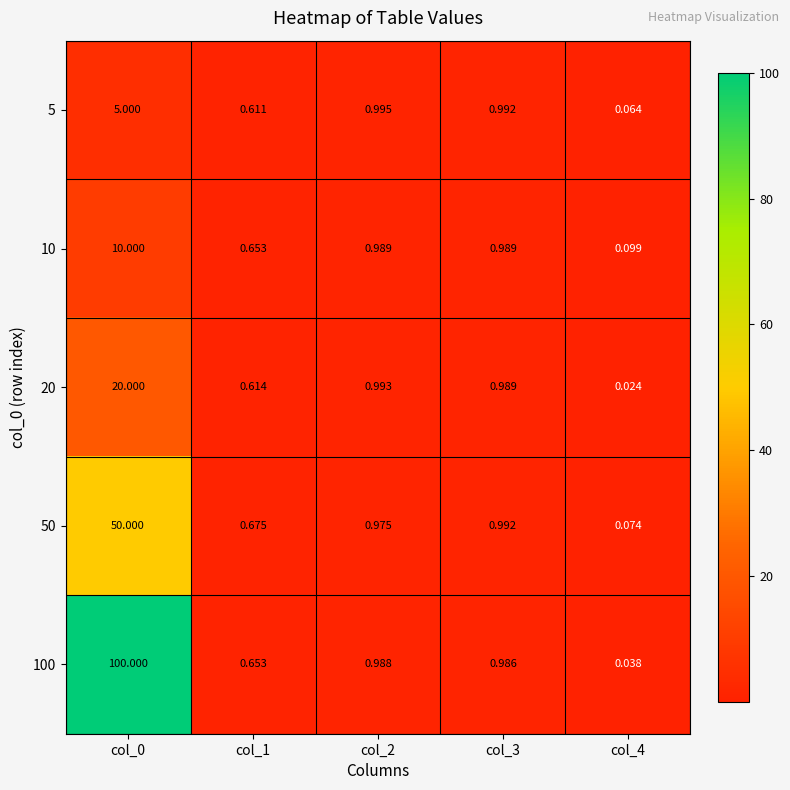

Is the value of 10 at col_1 greater than the value of 100 at col_2?

No